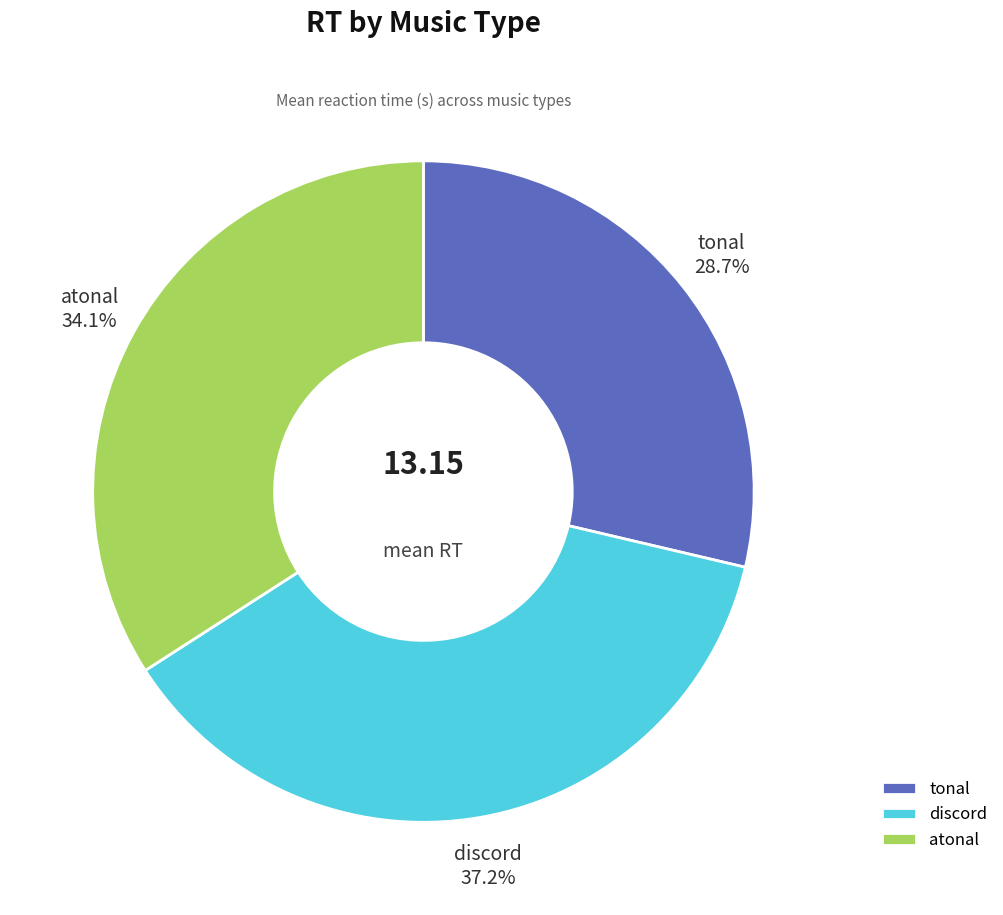

What portion of the pie excludes discord?

62.8%